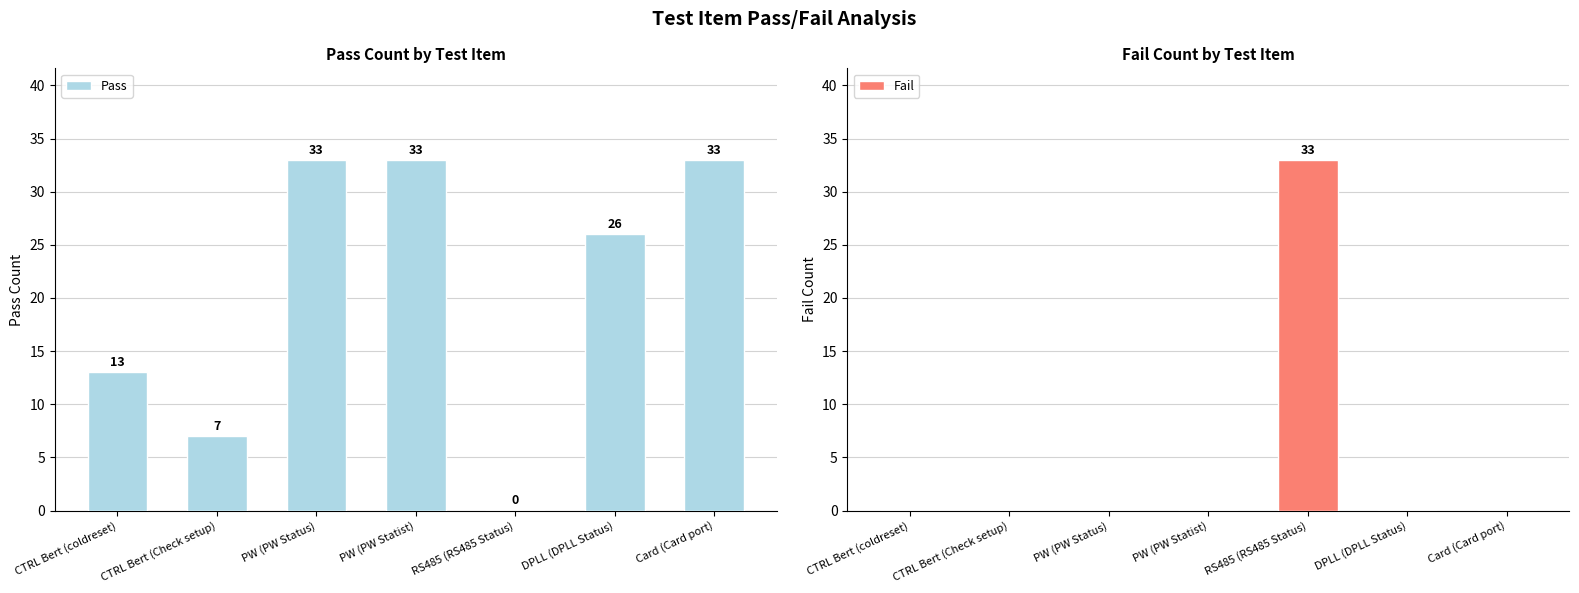

Between RS485 (RS485 Status) and PW (PW Status), which is larger?

PW (PW Status)